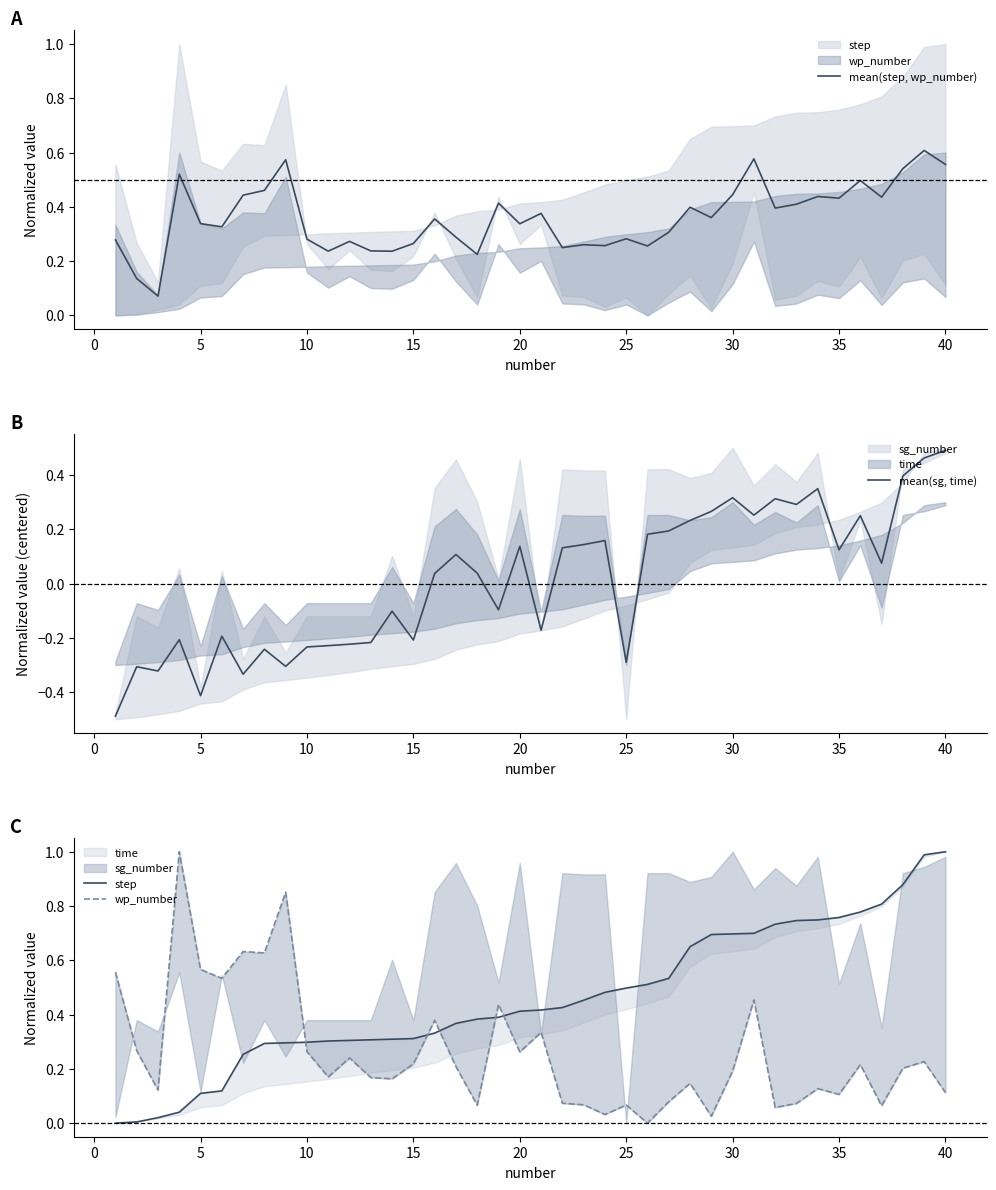

How many values in the step series exceed 0?

39